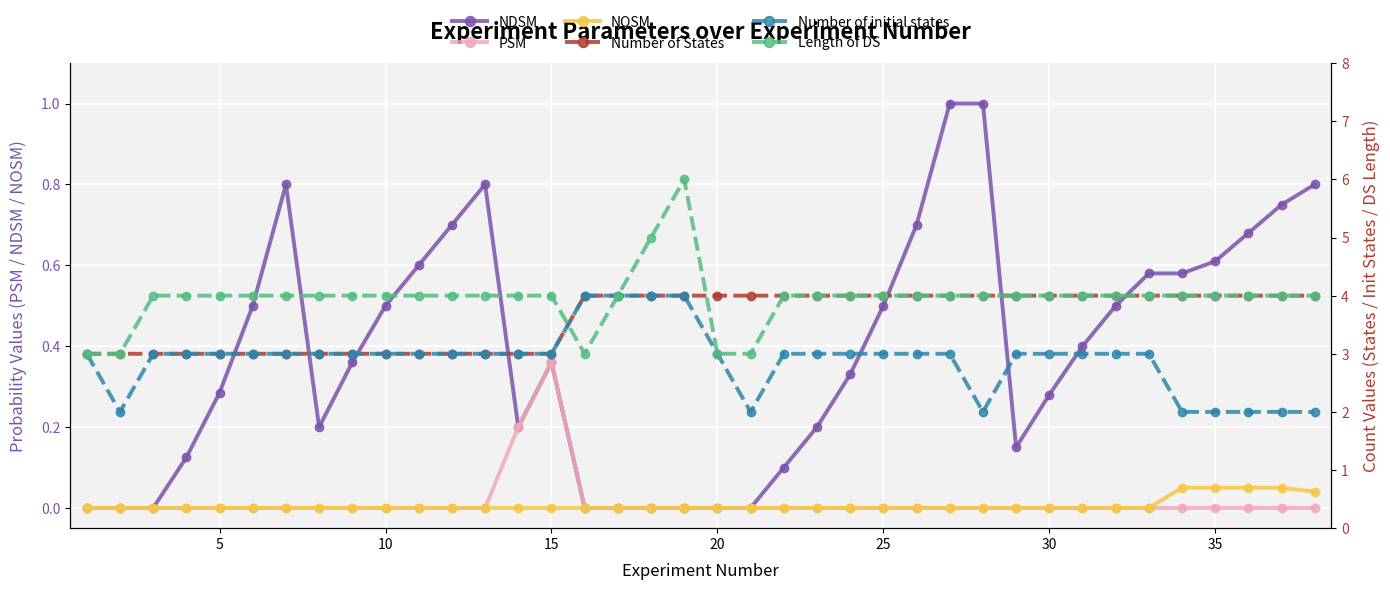

What value does the Number of initial states series have at 30?

3.0